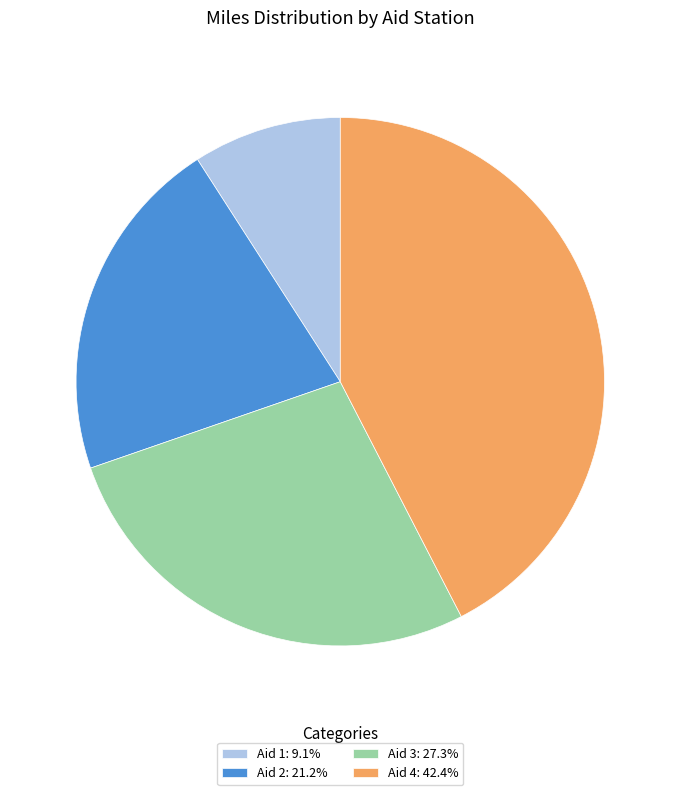

Which slice is the smallest?

Aid 1